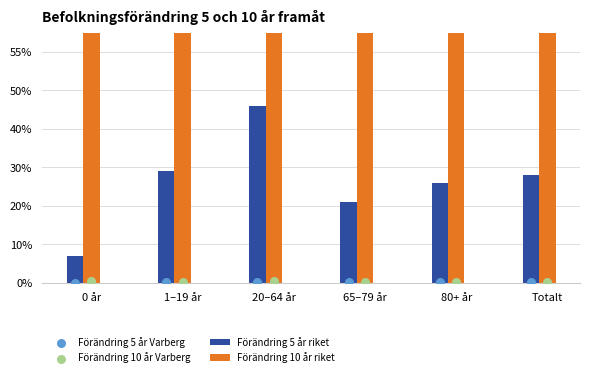

At how many categories does at least one series exceed 10628?

1